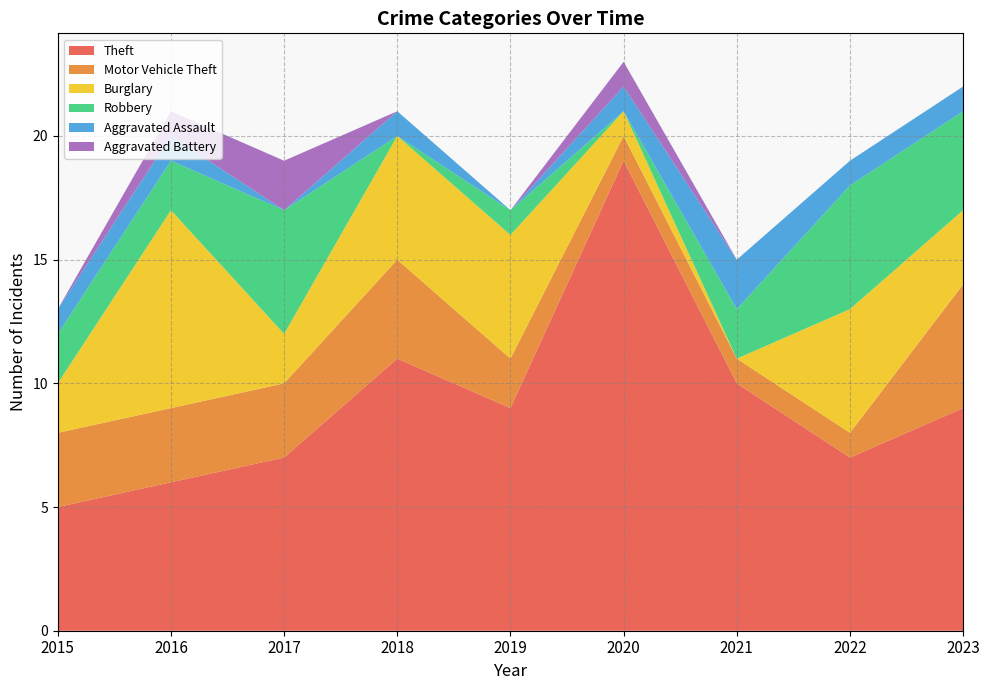

Reading right to left, what are all the values shown in this chart?

Theft: 9	7	10	19	9	11	7	6	5
Motor Vehicle Theft: 5	1	1	1	2	4	3	3	3
Burglary: 3	5	0	1	5	5	2	8	2
Robbery: 4	5	2	0	1	0	5	2	2
Aggravated Assault: 1	1	2	1	0	1	0	1	1
Aggravated Battery: 0	0	0	1	0	0	2	1	0